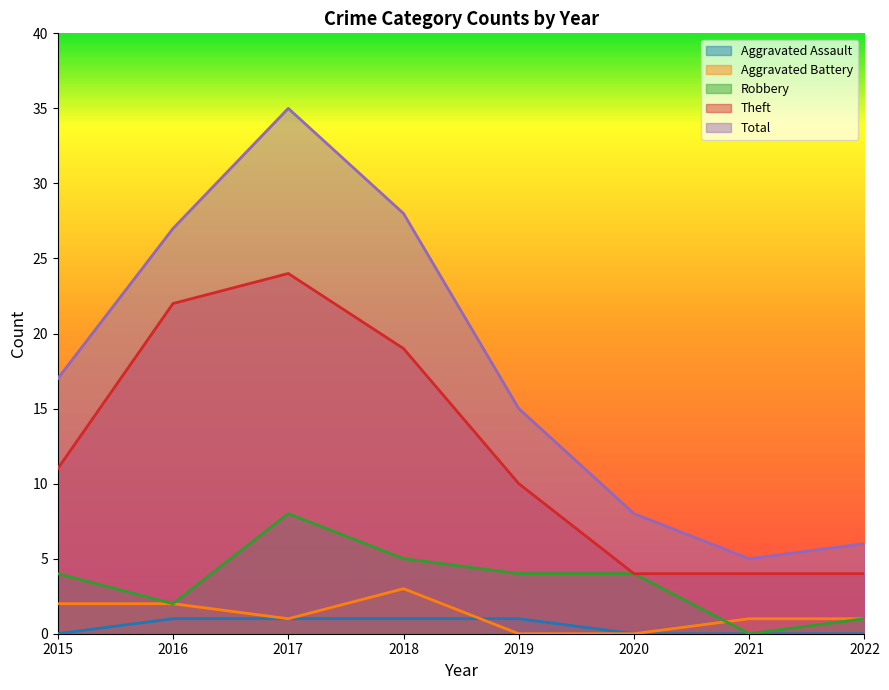

Reading right to left, extract all data points from this chart.

Aggravated Assault: 0	0	0	1	1	1	1	0
Aggravated Battery: 1	1	0	0	3	1	2	2
Robbery: 1	0	4	4	5	8	2	4
Theft: 4	4	4	10	19	24	22	11
Total: 6	5	8	15	28	35	27	17